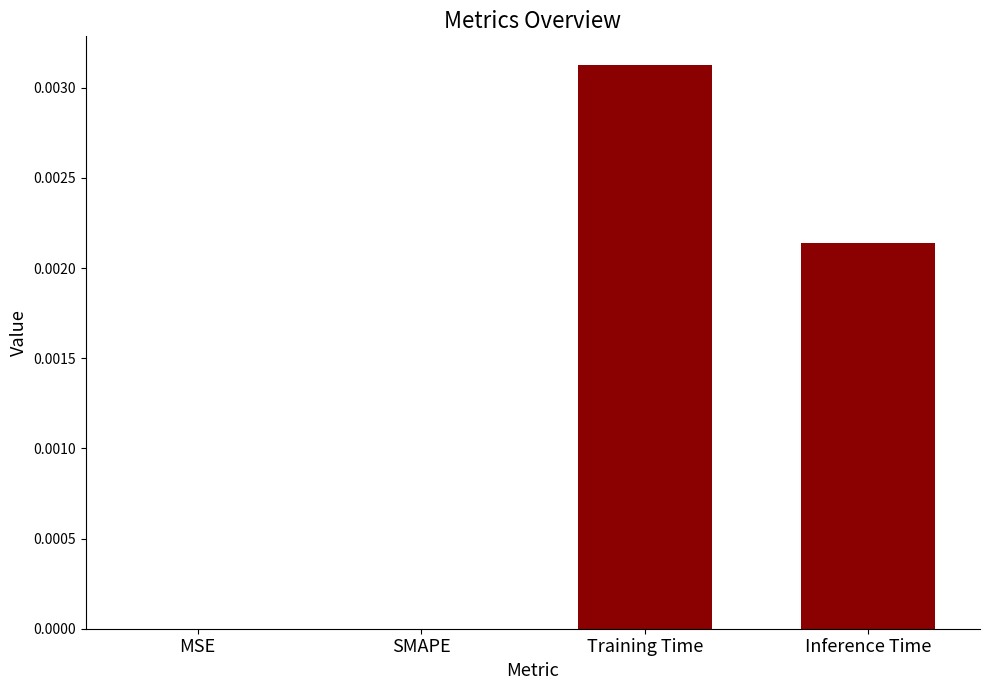

Which has a higher value, Training Time or MSE?

Training Time